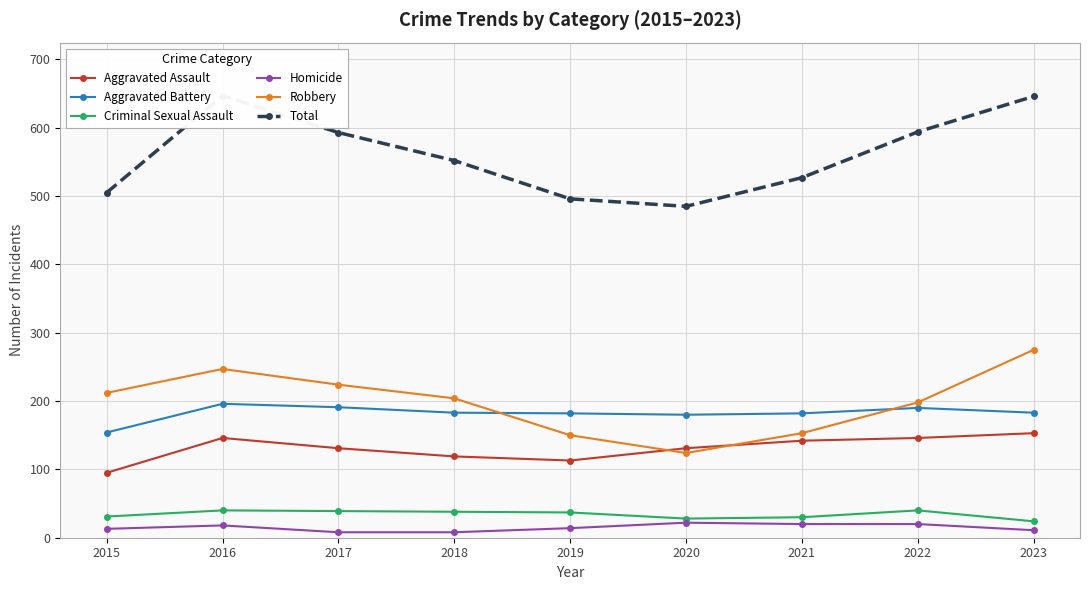

Between 2015 and 2022, which series saw the biggest shift?

Total